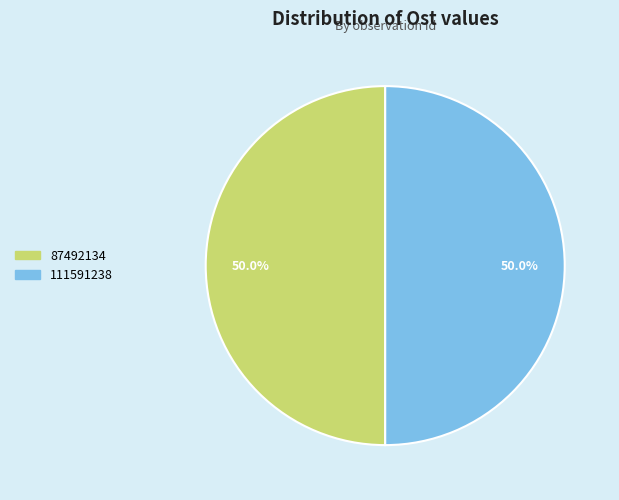

What is the ratio of the value at 87492134 to the value at 111591238?

1.0